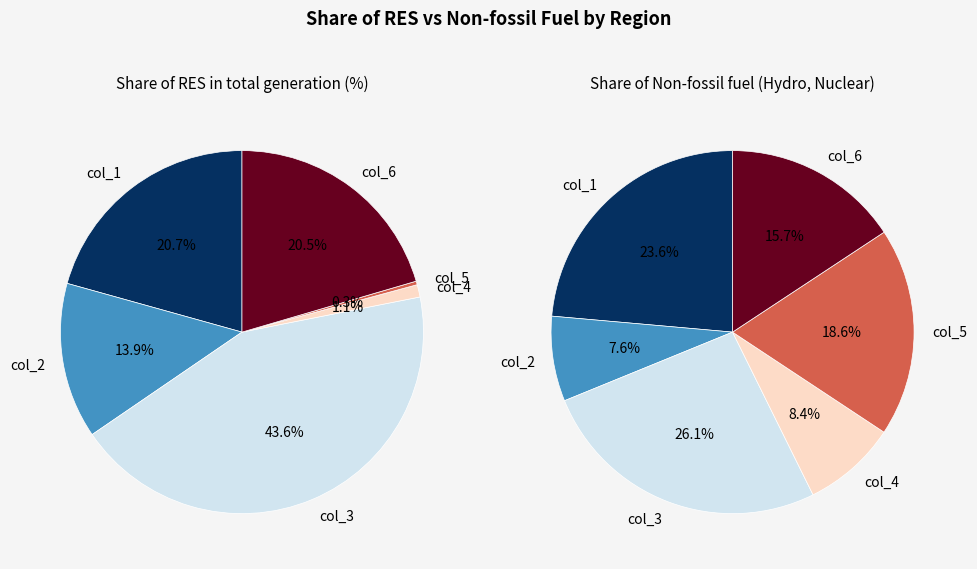

Is it true that Share of Non-fossil fuel (Hydro, Nuclear) is 97% of the pie?

True